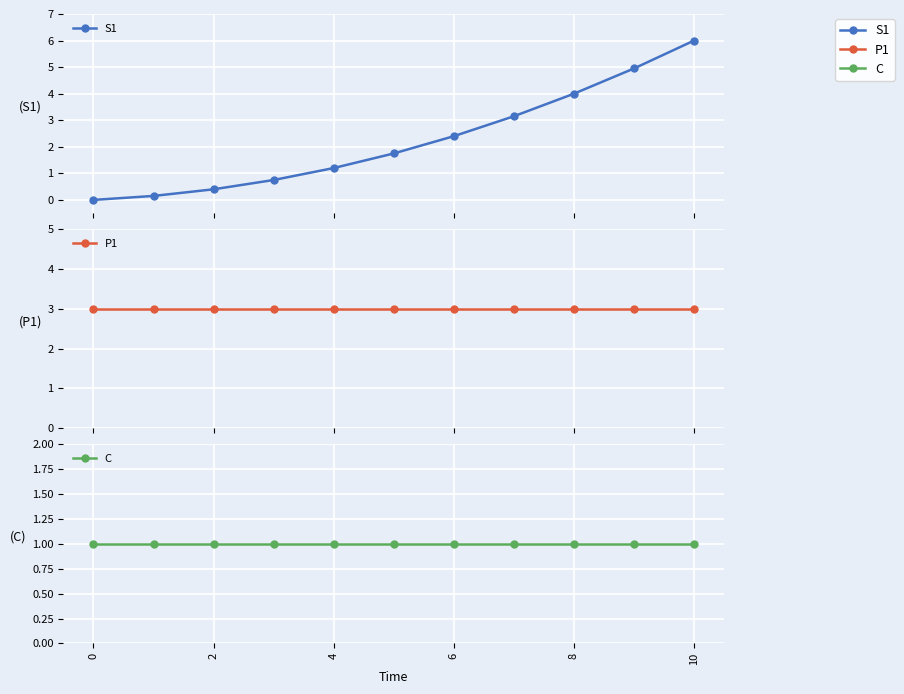

How many lines are shown in the chart?

3